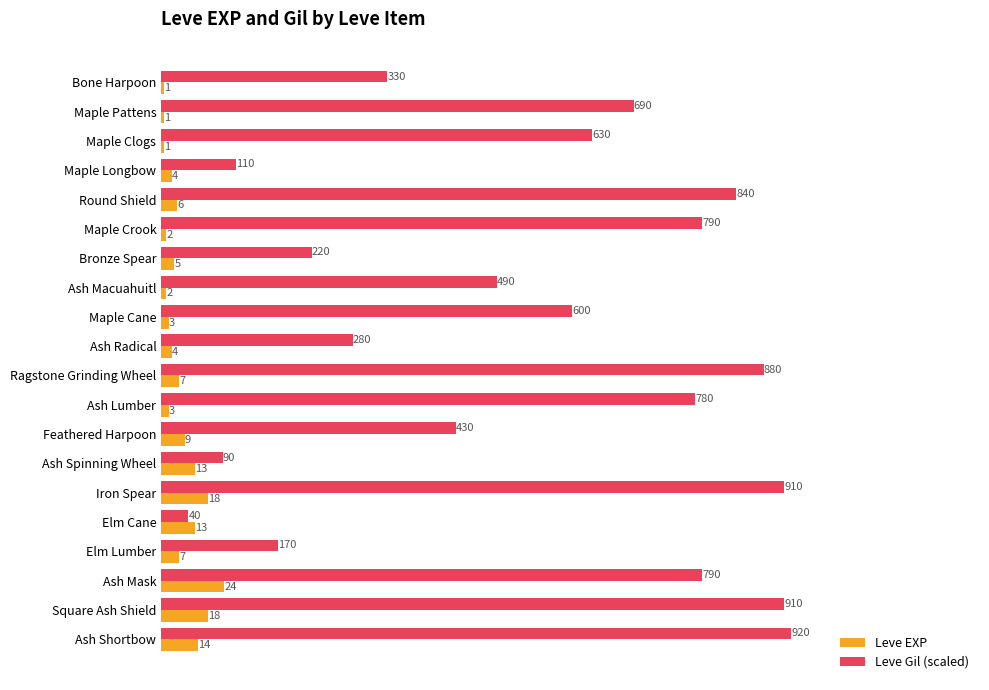

List the series in order of their peak value, lowest first.

Leve EXP, Leve Gil (scaled)